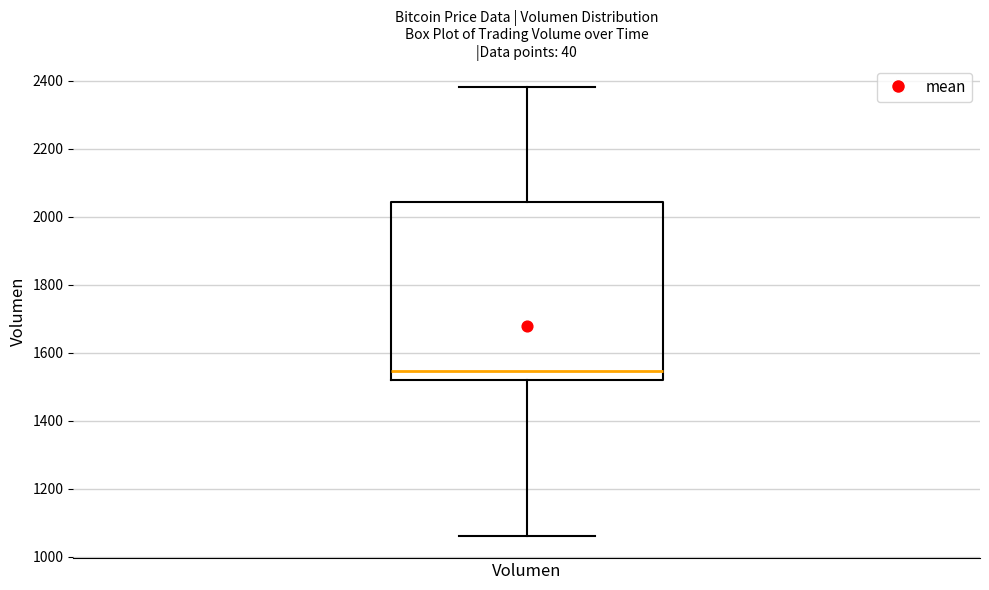

Read this box plot against the y-axis: the position of the median line, the range covered by the box, and the ends of both whiskers. The values are not printed on the chart, so give them approximately, as read against the axis.

median 1540, box 1520 to 2040, whiskers 1060 to 2380